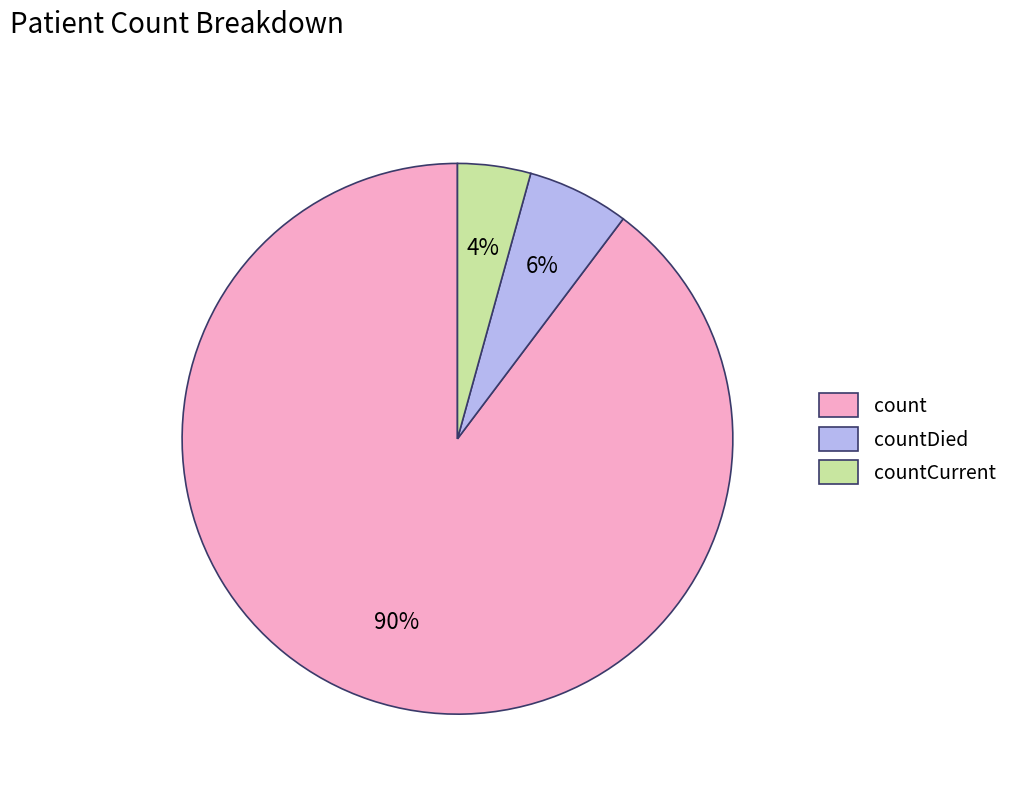

To the nearest percent, what is the combined percentage of count and countDied?

96%